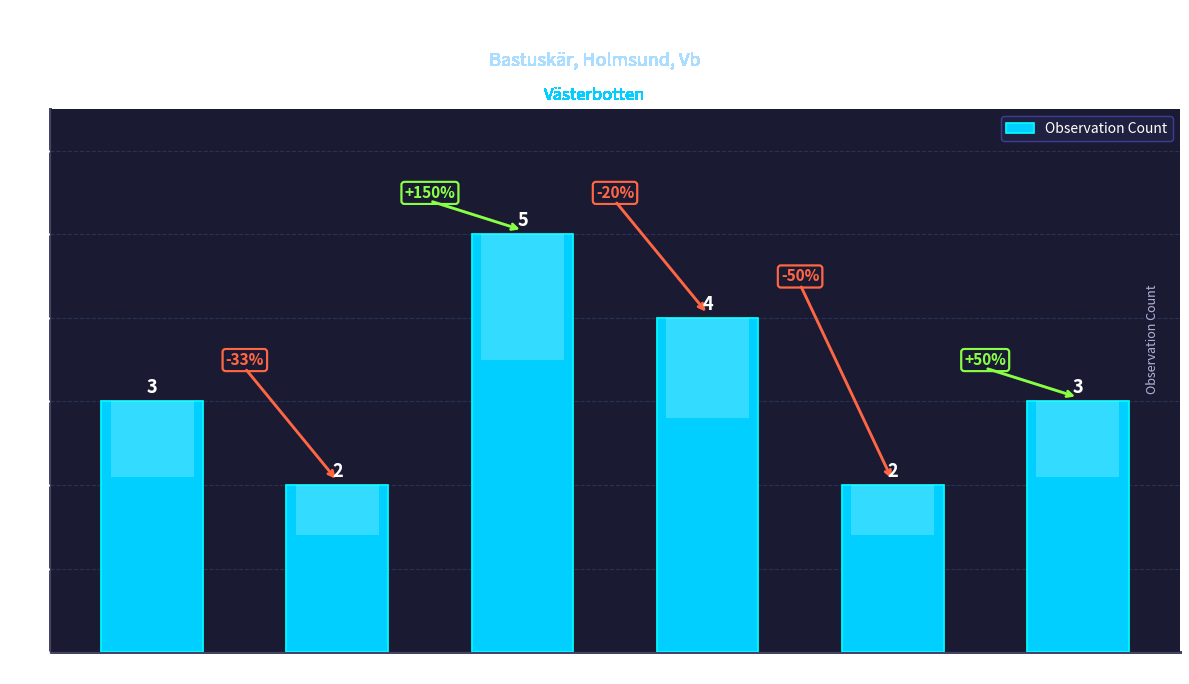

How many values are between 2 and 4?

5